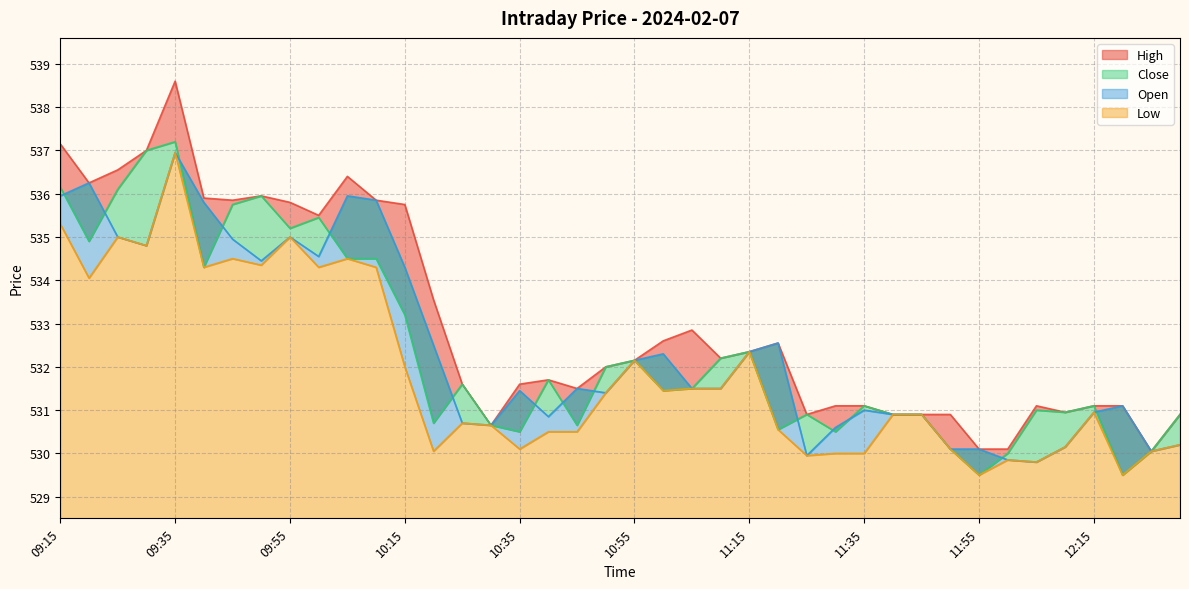

Where is Open nearest to the value 533?

11:20